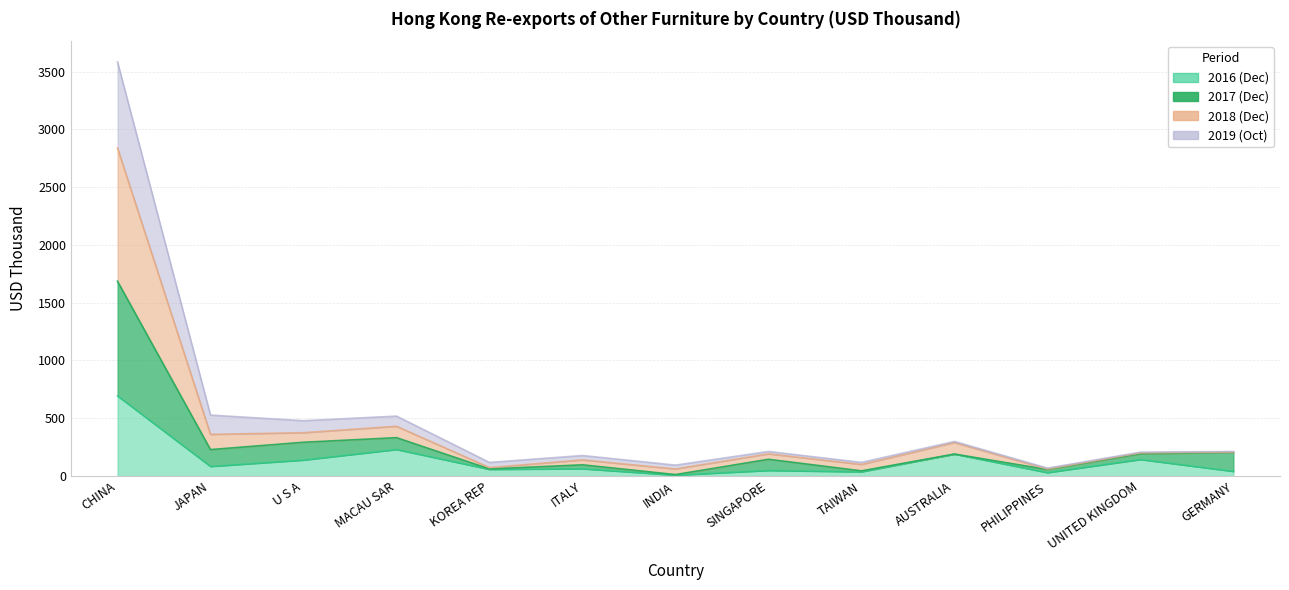

What is the label of the 5th point from the left?

KOREA REP